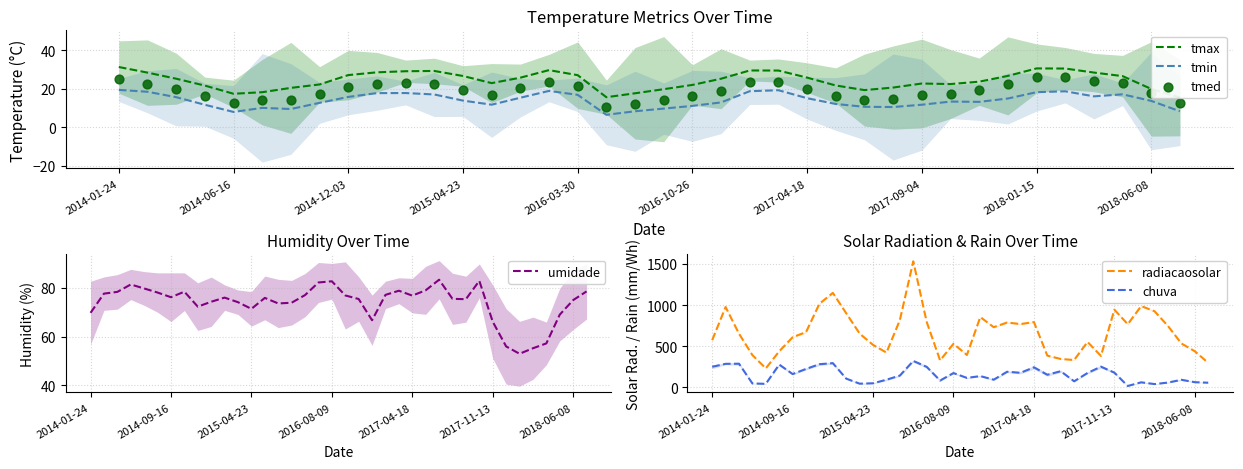

True or false: radiacaosolar and chuva cross at least once.

False